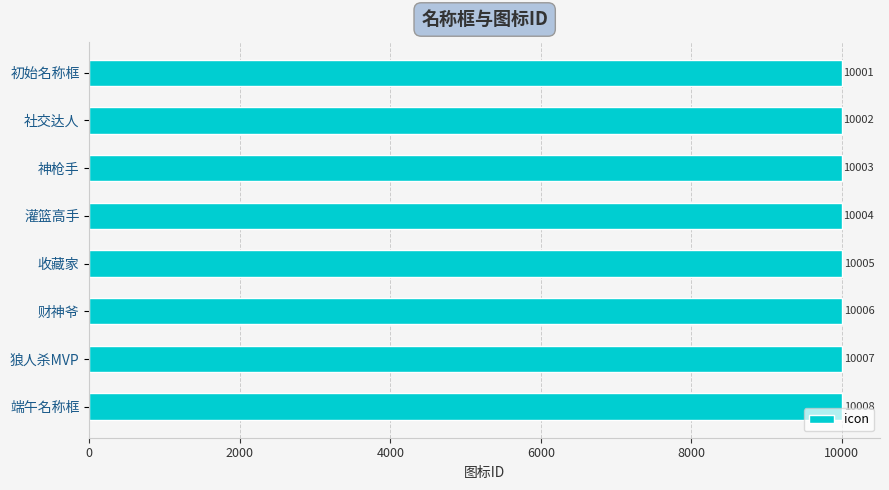

What is the sum of the values at 初始名称框 and 财神爷?

20007